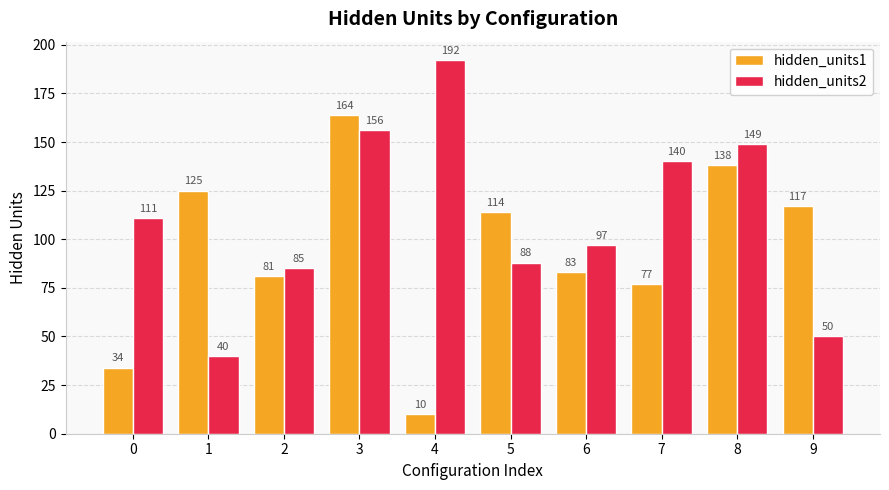

Is it true that hidden_units2 equals 50 at 4?

False